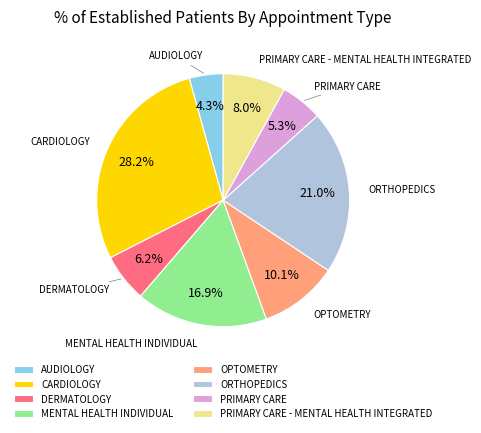

Which category has the smallest portion of the pie?

AUDIOLOGY